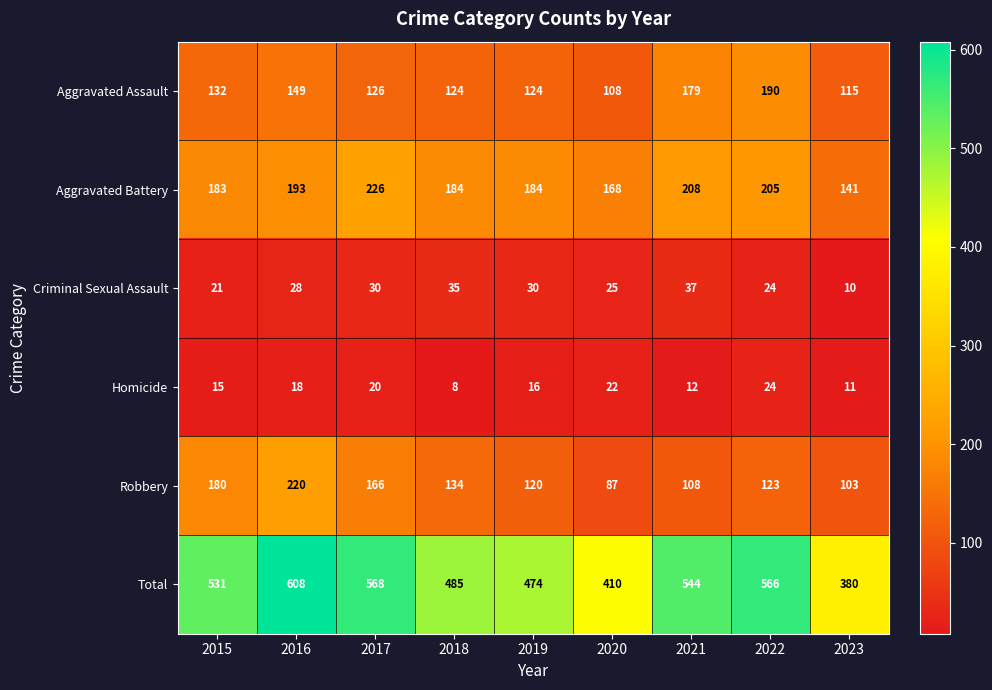

What is the lowest value of the Robbery series?

87